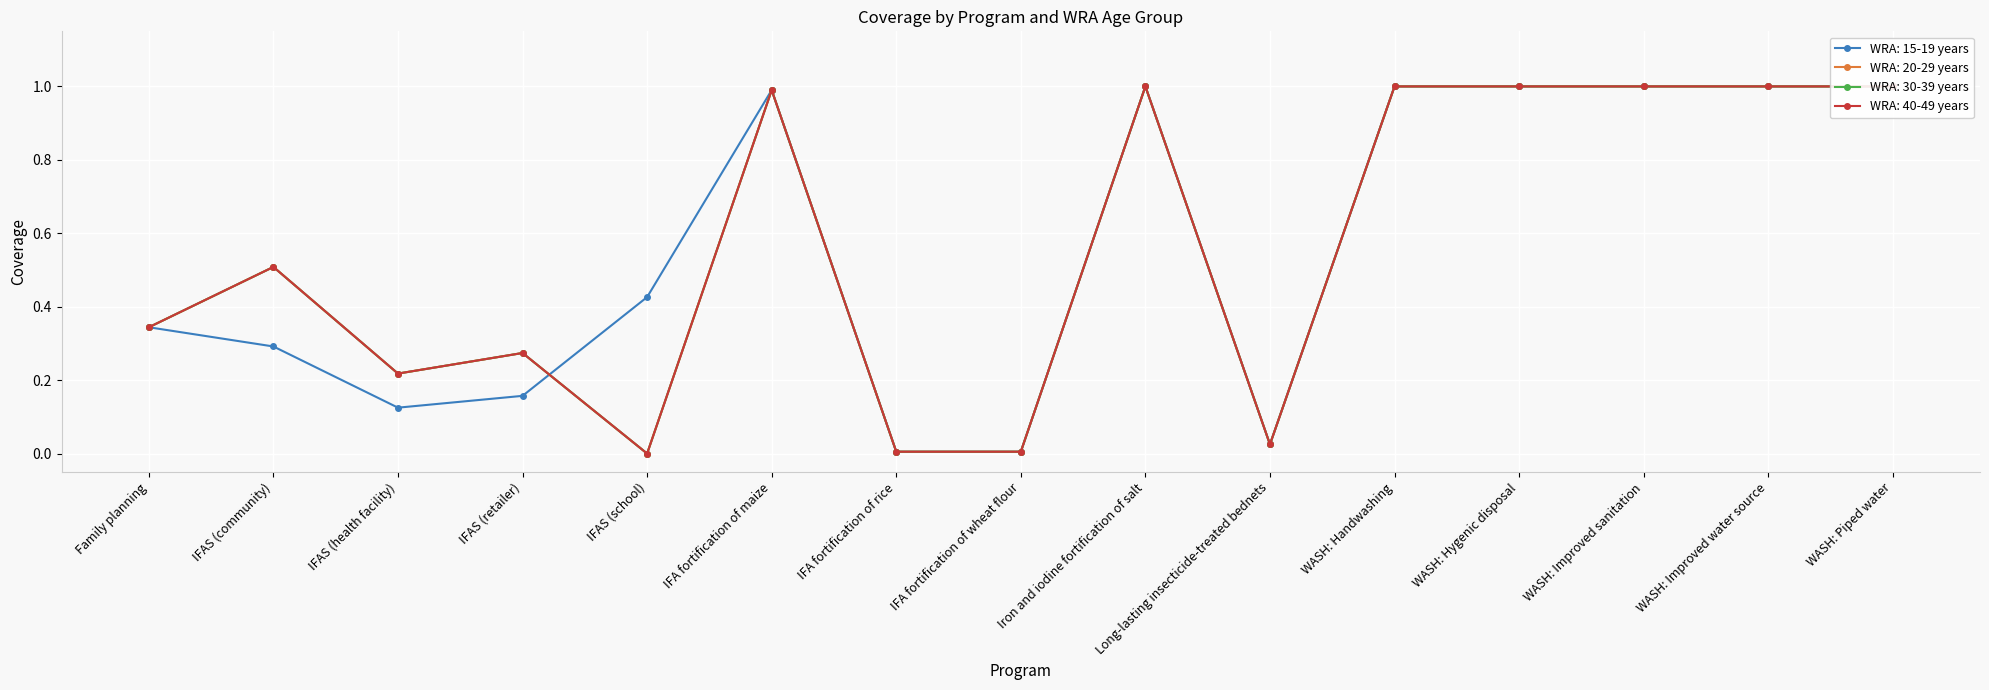

Reading left to right, extract all data points from this chart.

WRA: 15-19 years: 0.3	0.3	0.1	0.2	0.4	1.0	0.0	0.0	1.0	0.0	1.0	1.0	1.0	1.0	1.0
WRA: 20-29 years: 0.3	0.5	0.2	0.3	0.0	1.0	0.0	0.0	1.0	0.0	1.0	1.0	1.0	1.0	1.0
WRA: 30-39 years: 0.3	0.5	0.2	0.3	0.0	1.0	0.0	0.0	1.0	0.0	1.0	1.0	1.0	1.0	1.0
WRA: 40-49 years: 0.3	0.5	0.2	0.3	0.0	1.0	0.0	0.0	1.0	0.0	1.0	1.0	1.0	1.0	1.0